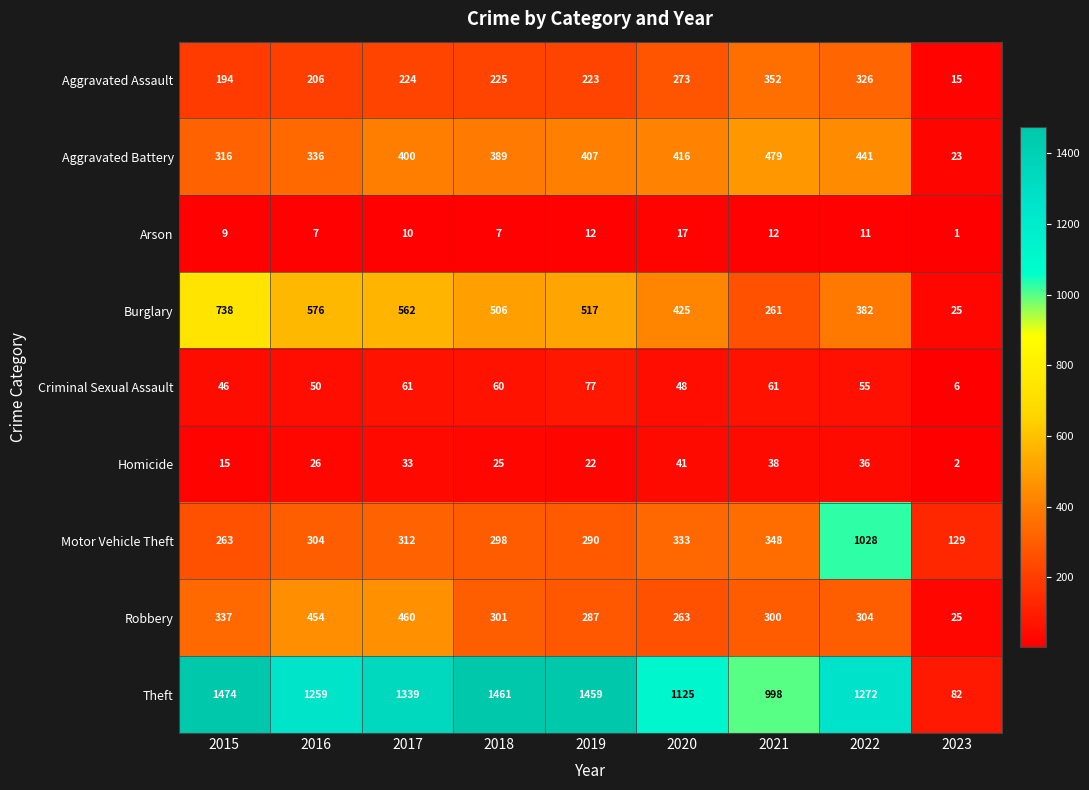

Where is Criminal Sexual Assault nearest to the value 41?

2015